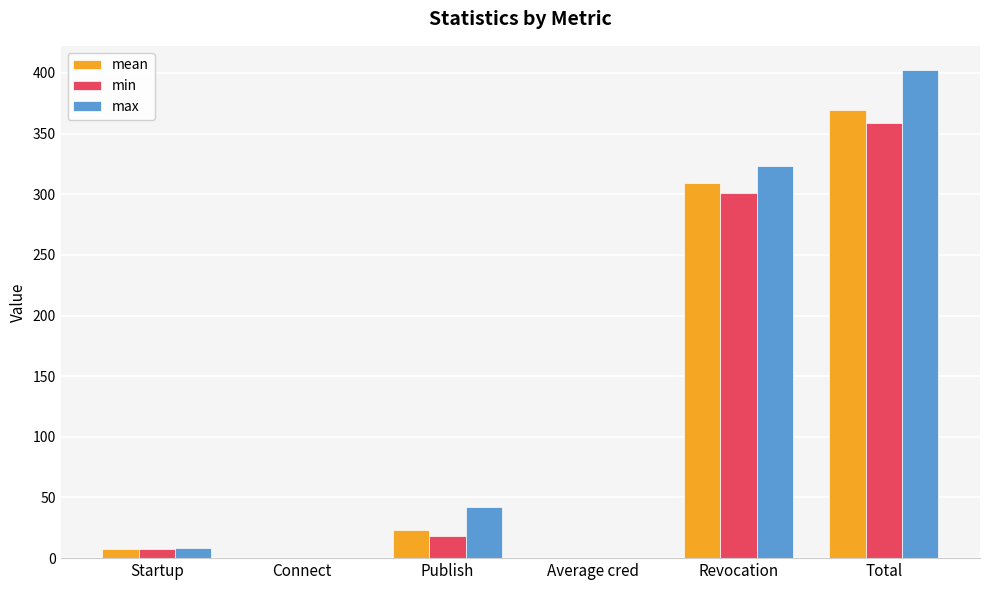

Between Connect and Revocation, which series saw the biggest shift?

max